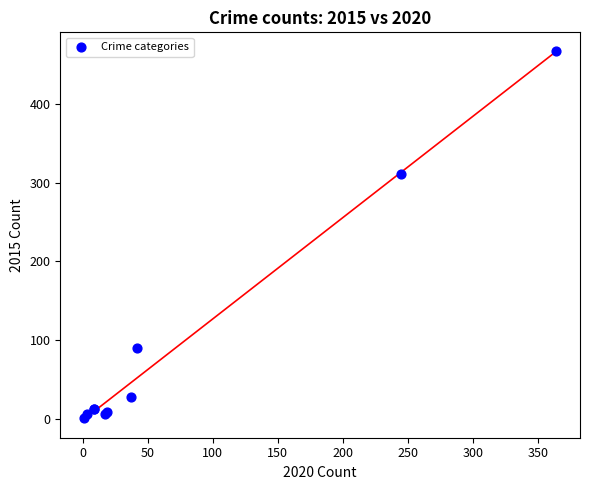

What Y value in the scatter plot is closest to 234?

311